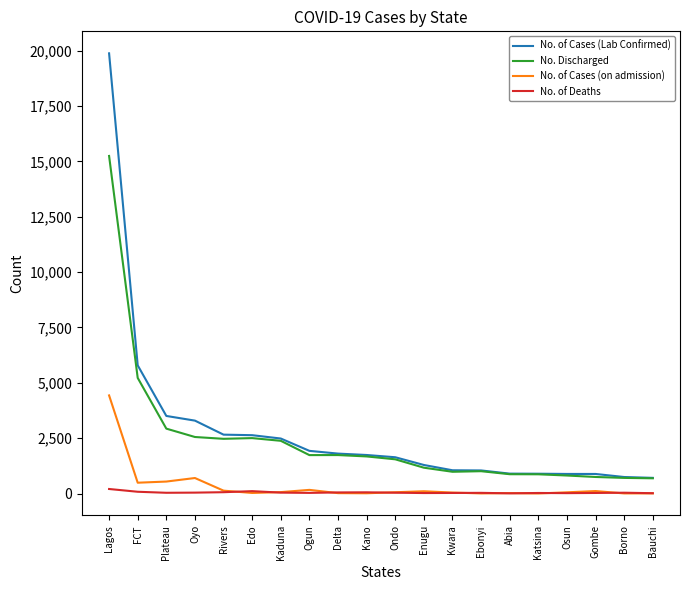

Which series changed the most between Kaduna and Ogun?

No. Discharged